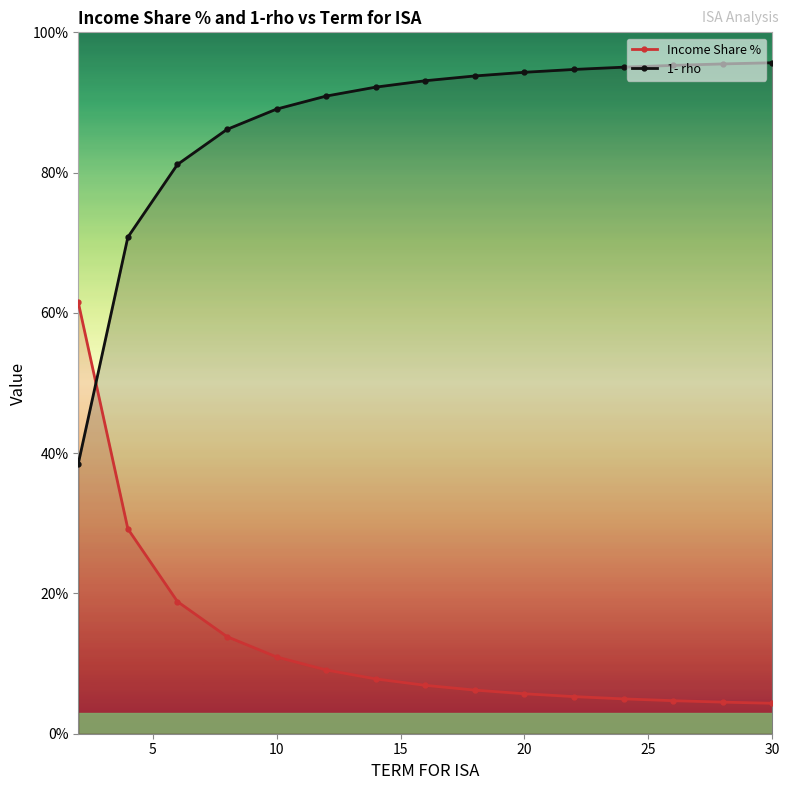

What are all the series names shown in the legend?

Income Share %, 1- rho